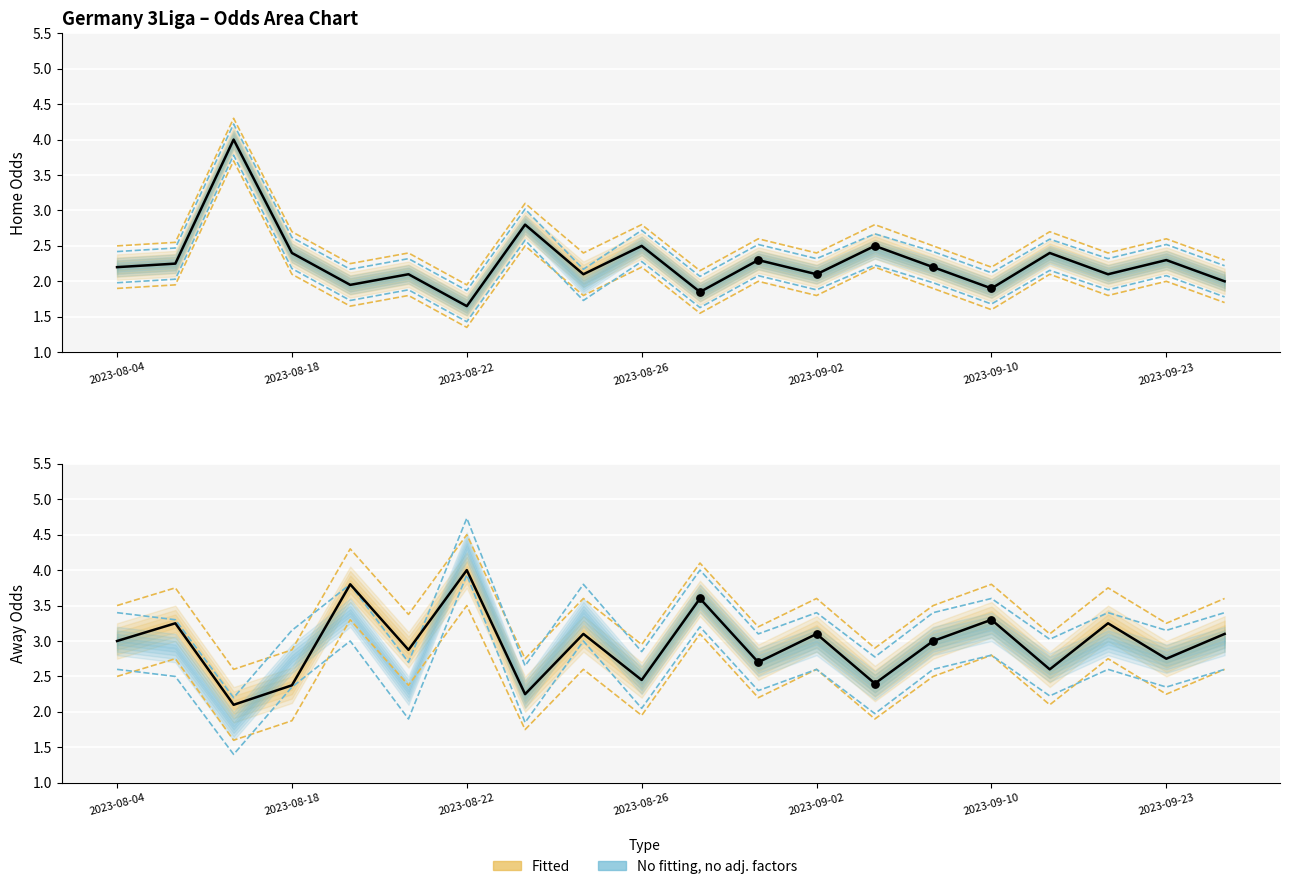

Is the value of oddH_op at 2023-08-06 greater than the value of oddH at 2023-09-10?

Yes